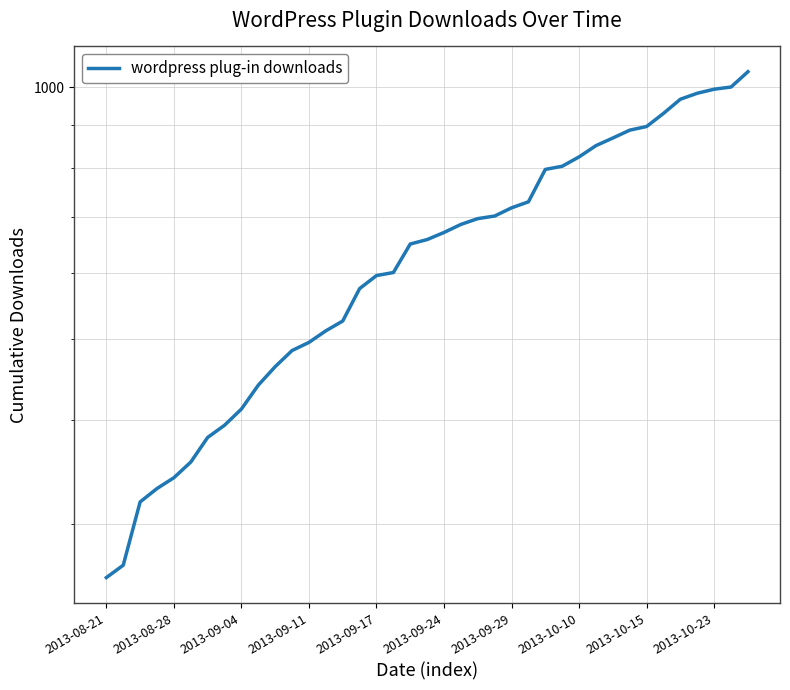

Count the number of values greater than 657.

19